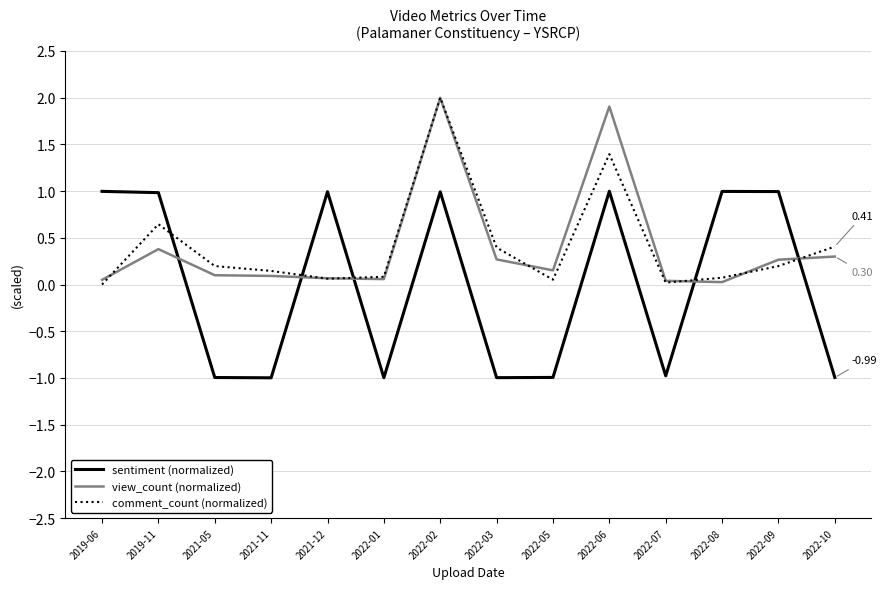

Read the sentiment (normalized) value at 2022-02.

1.0